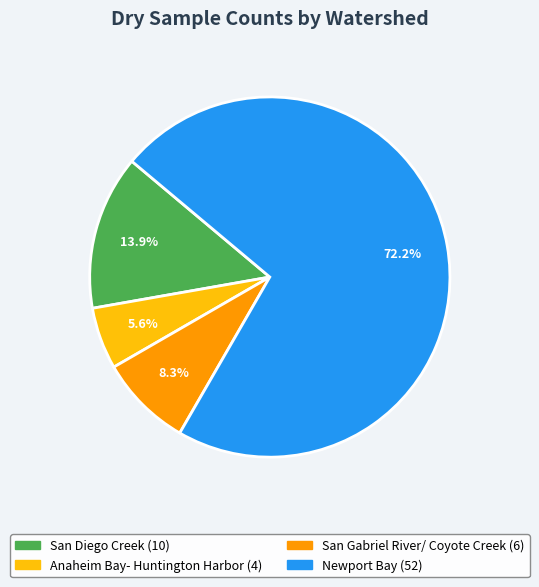

Is there a majority slice in this chart?

Yes